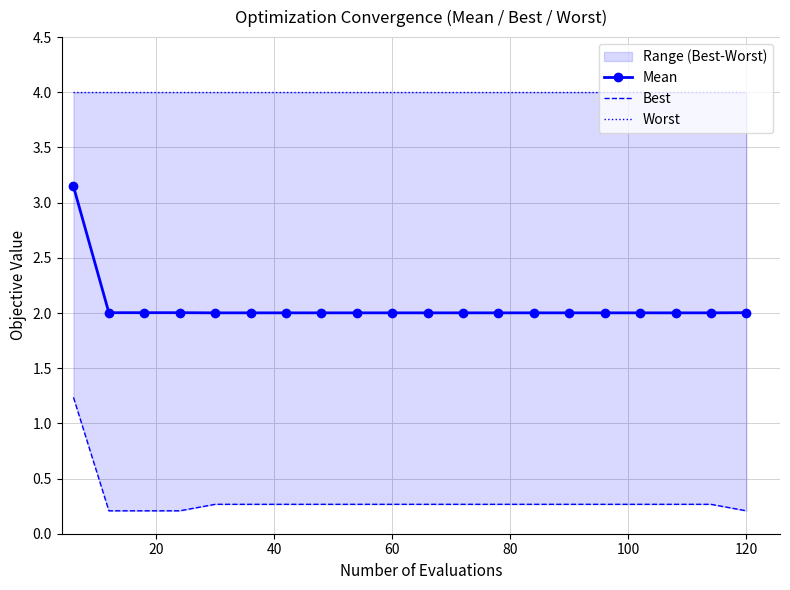

List the series in order of their overall mean, lowest first.

Best, Mean, Worst